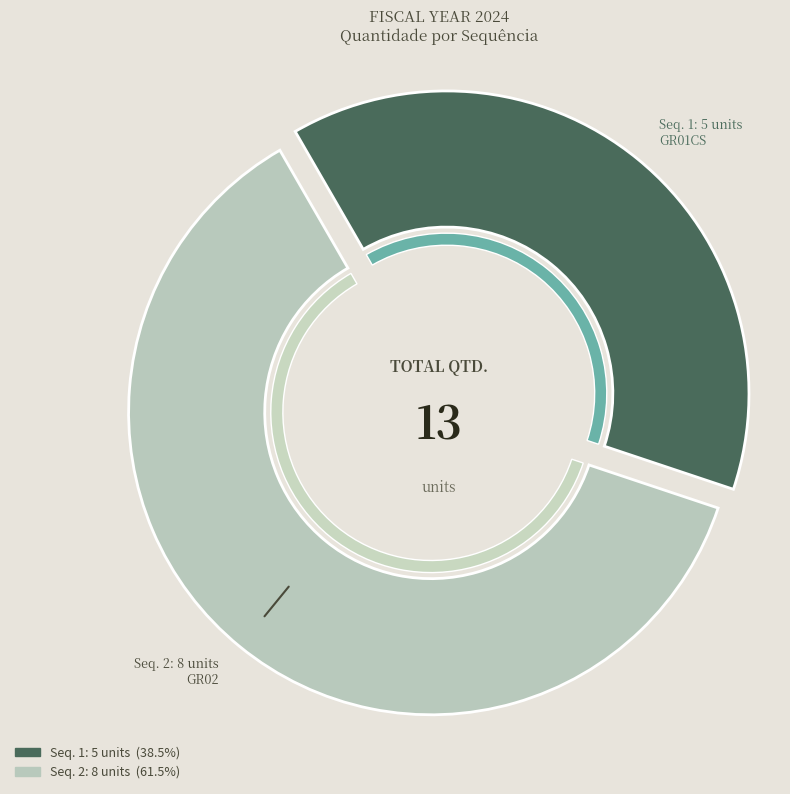

Which category accounts for the majority?

2